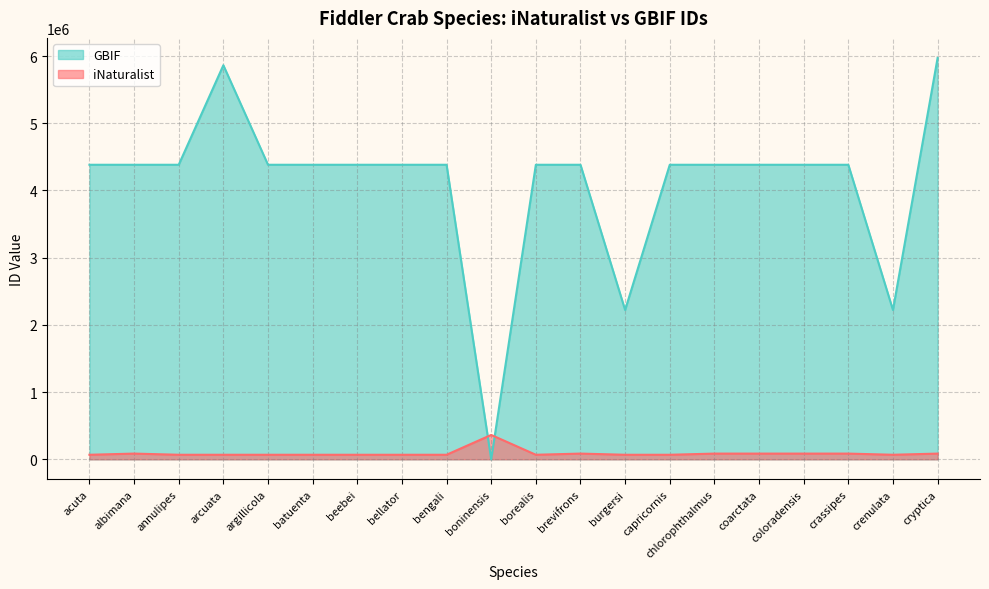

What is the difference between the maximum and minimum values in the iNaturalist series?

294918